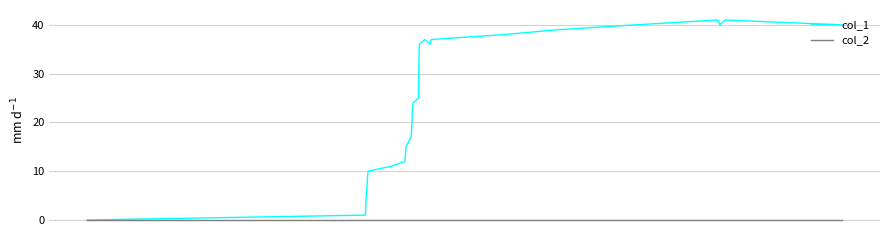

Which series has the largest total across all categories?

col_1